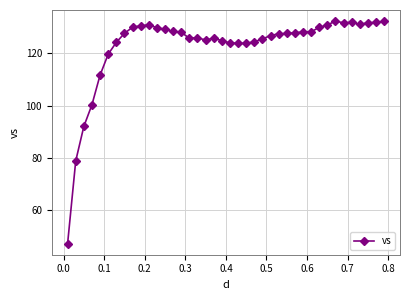

True or false: there are more than 2 points higher than both neighbors.

True